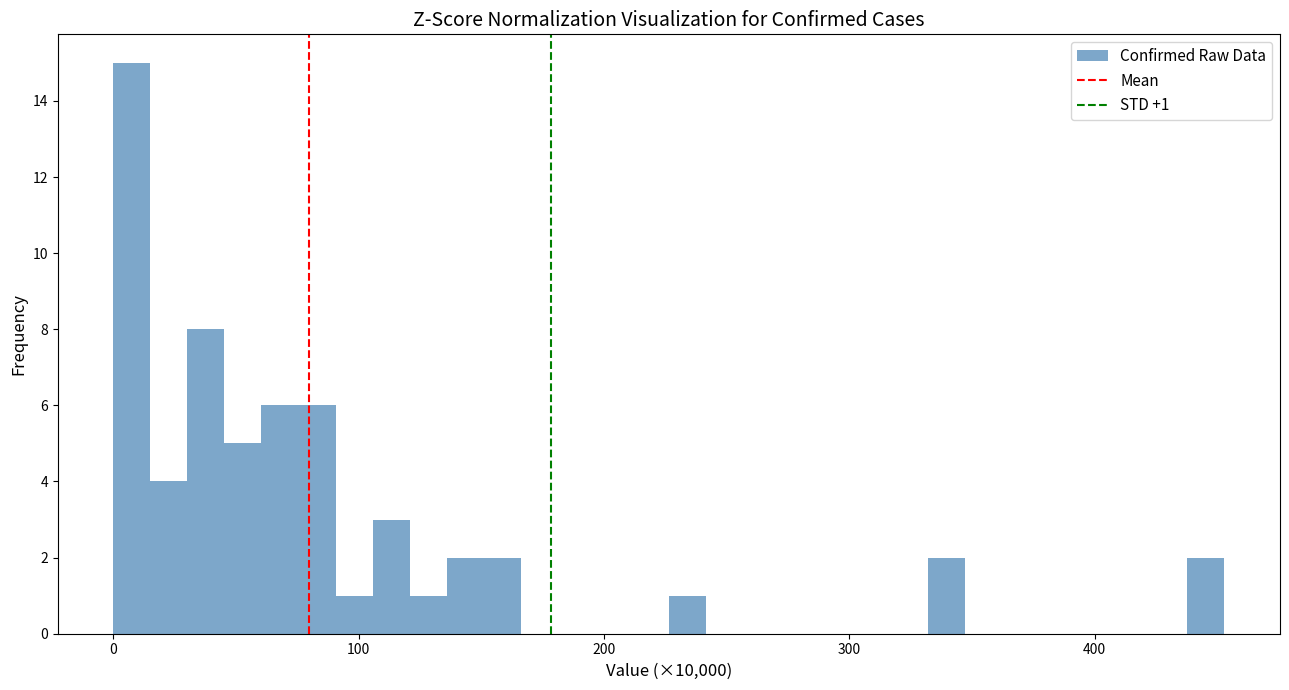

Read against the x-axis, roughly where is the centre of the tallest bar?

10